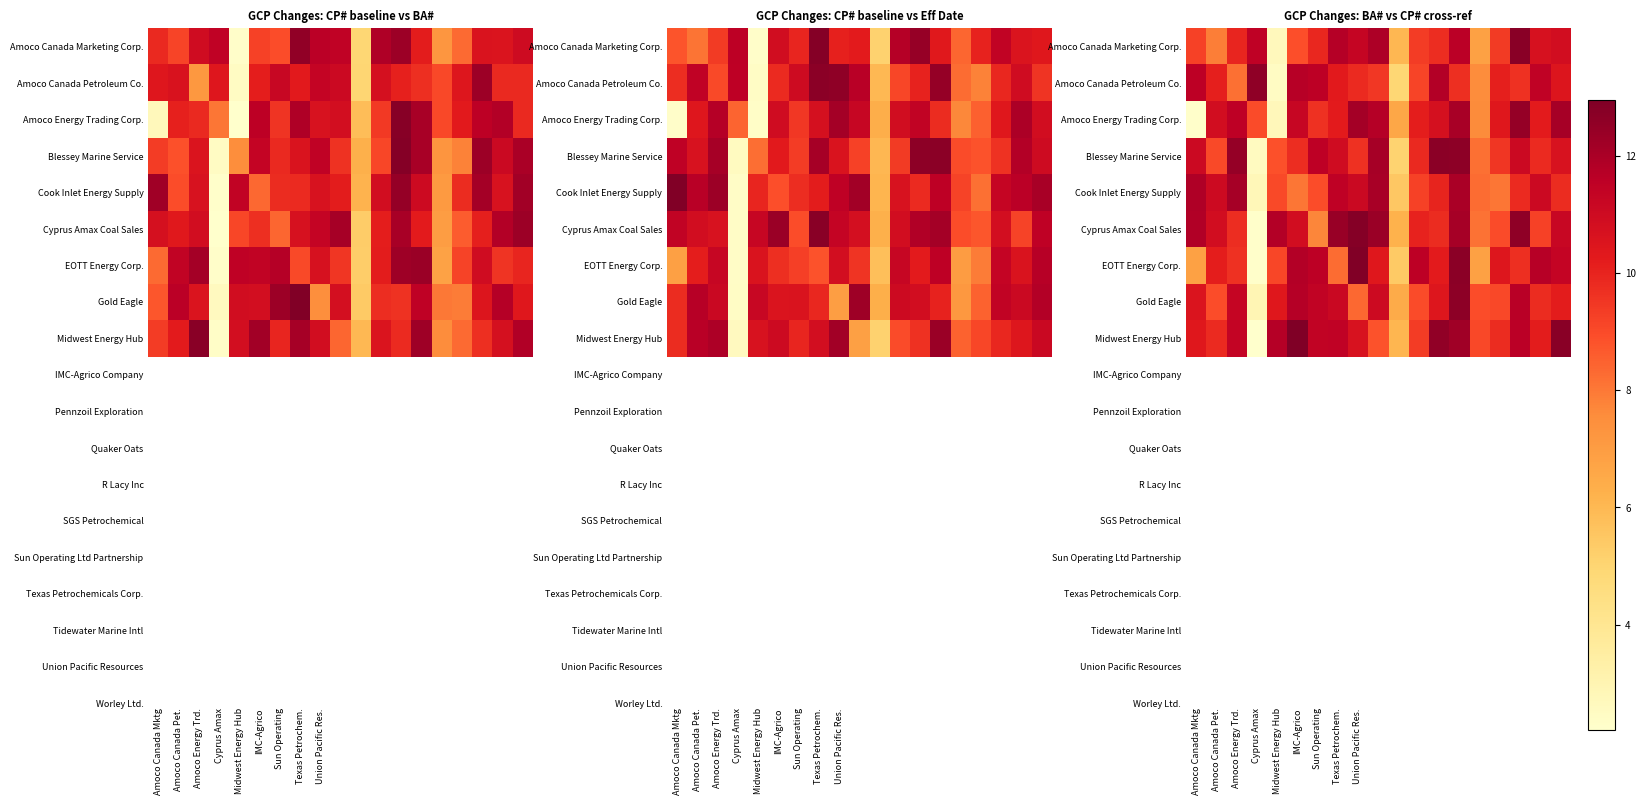

List the series in order of their peak value, lowest first.

Cook Inlet Energy Supply, Amoco Energy Trading Corp., Amoco Canada Petroleum Co., Gold Eagle, Blessey Marine Service, Amoco Canada Marketing Corp., Cyprus Amax Coal Sales, EOTT Energy Corp., Midwest Energy Hub